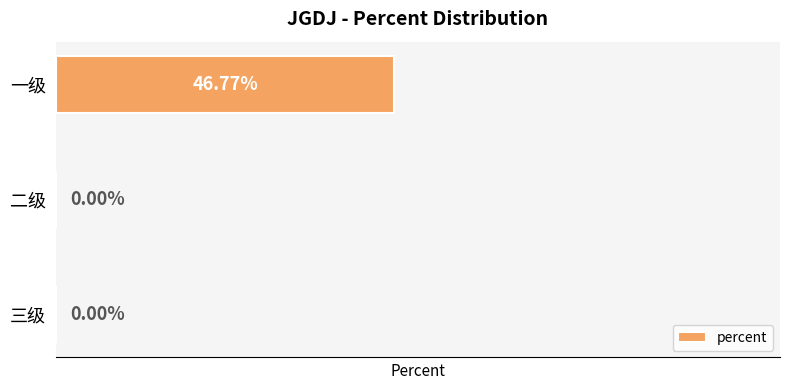

Which has a higher value, 一级 or 二级?

一级